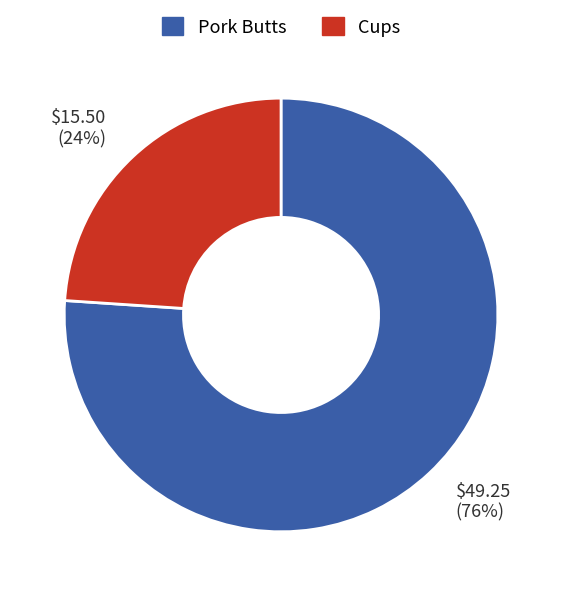

To the nearest percent, what portion does Cups represent?

24%